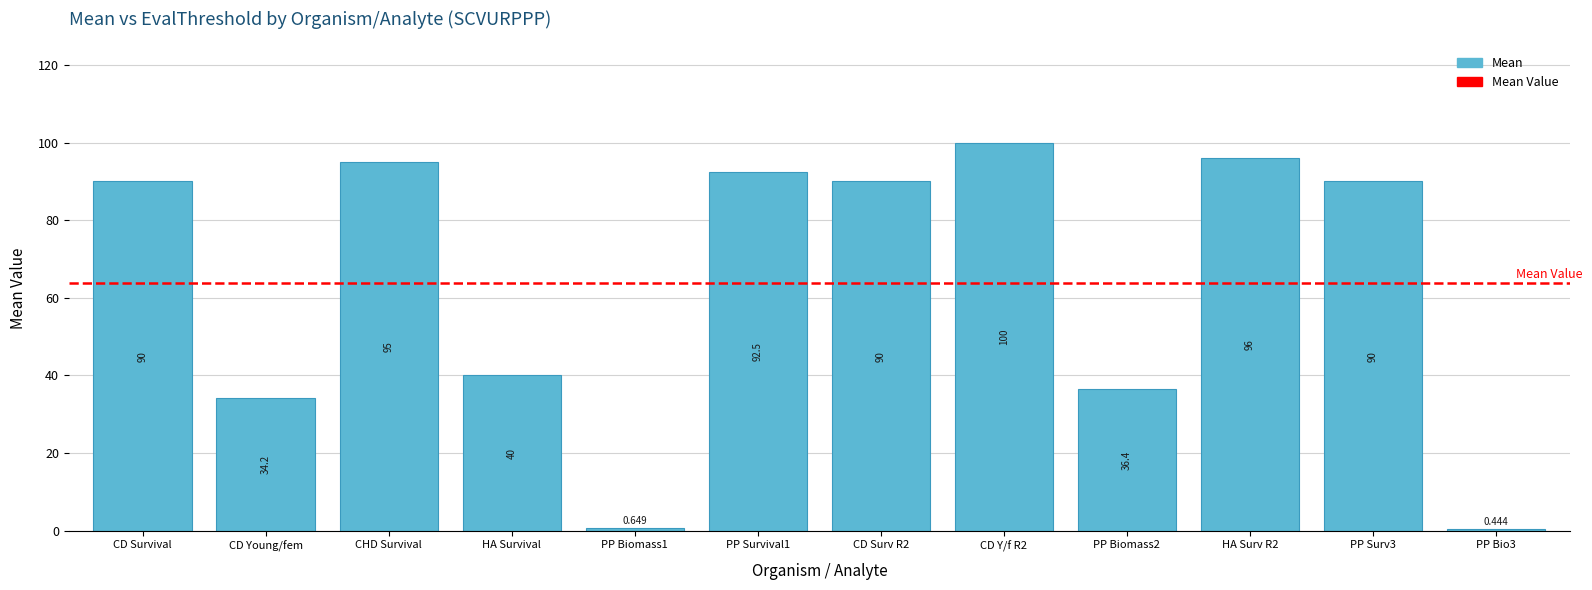

What is the label of the 12th bar from the right?

CD Survival